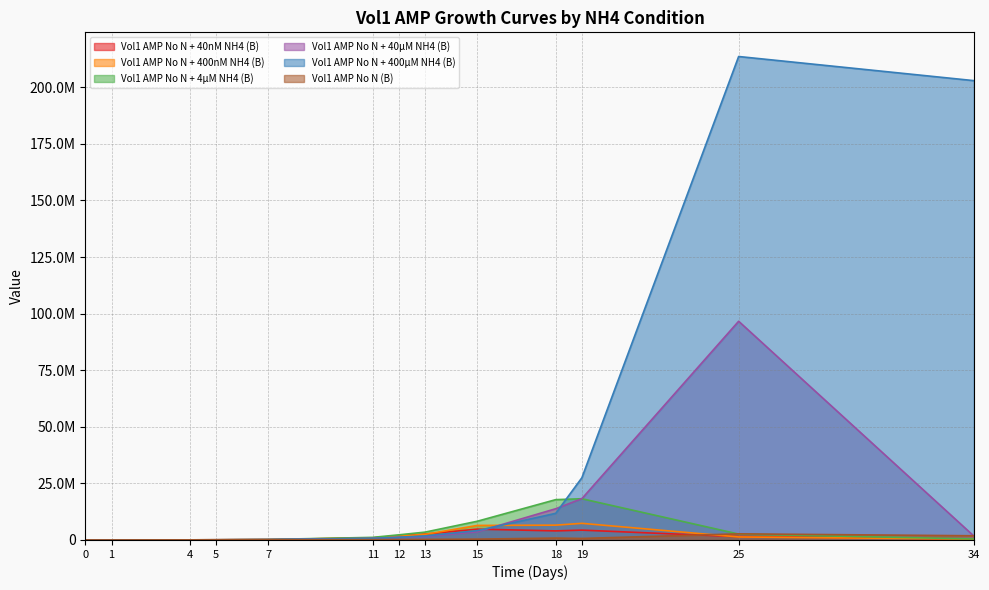

How many distinct data groups are displayed?

6